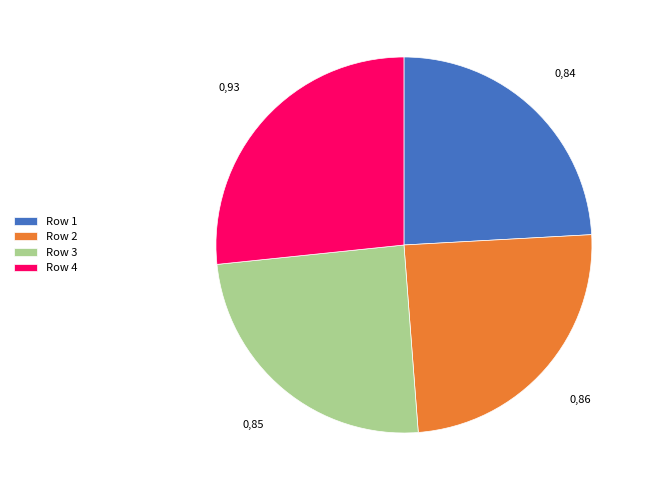

Combined, do Row 3 and Row 2 account for over 50%?

No